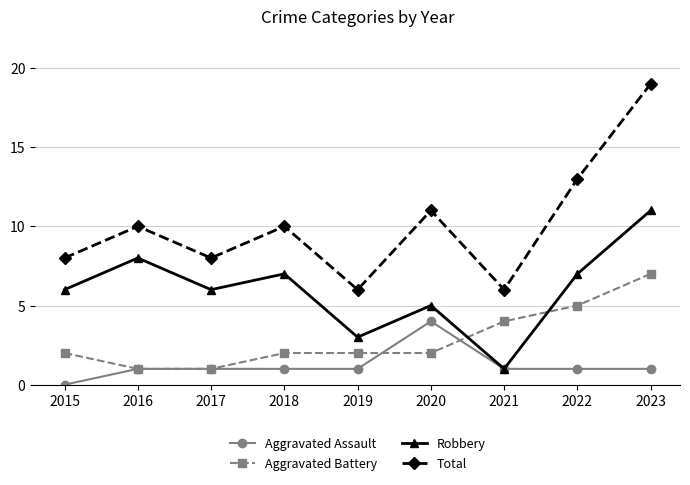

How many distinct data groups are displayed?

4